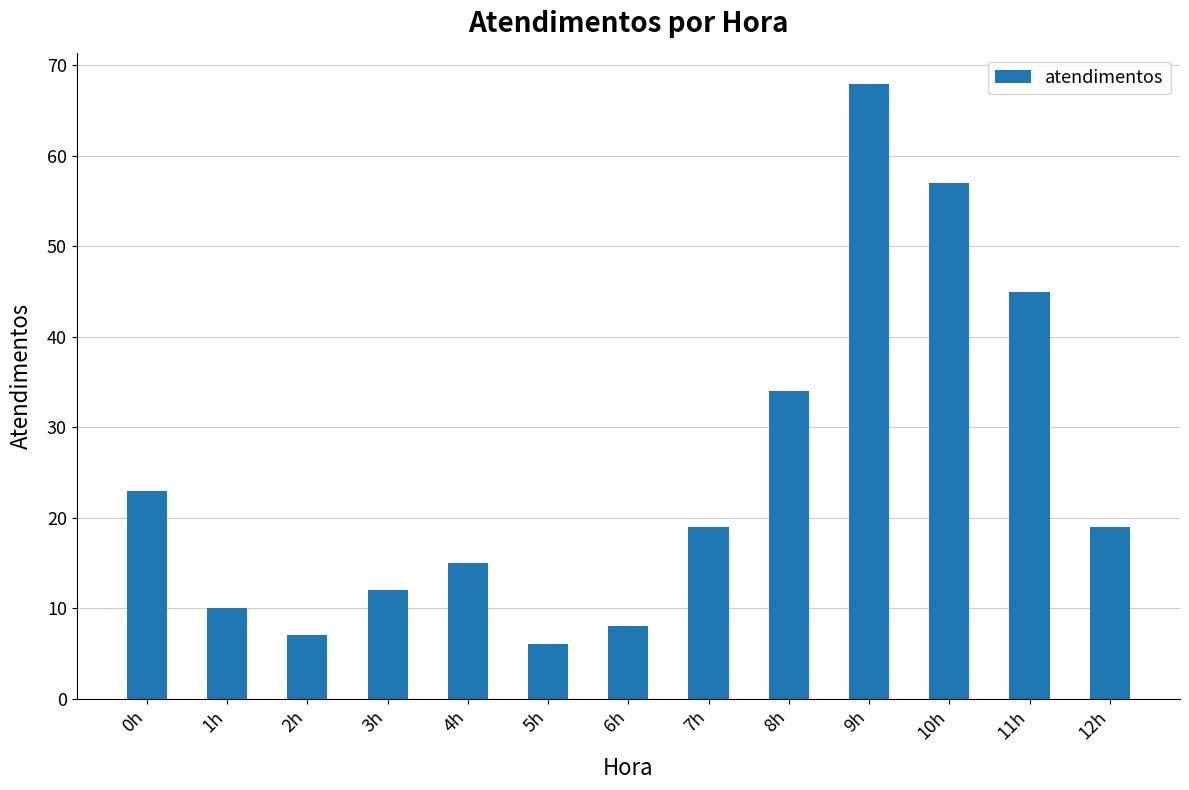

How many distinct data groups are displayed?

1